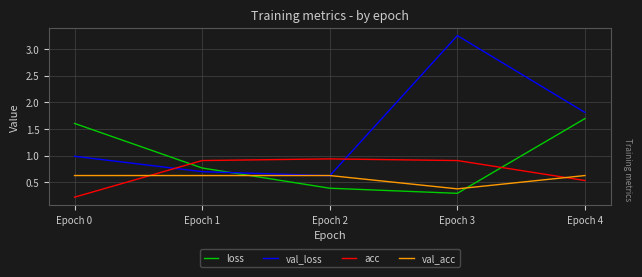

At which label is val_acc closest to 0?

Epoch 3